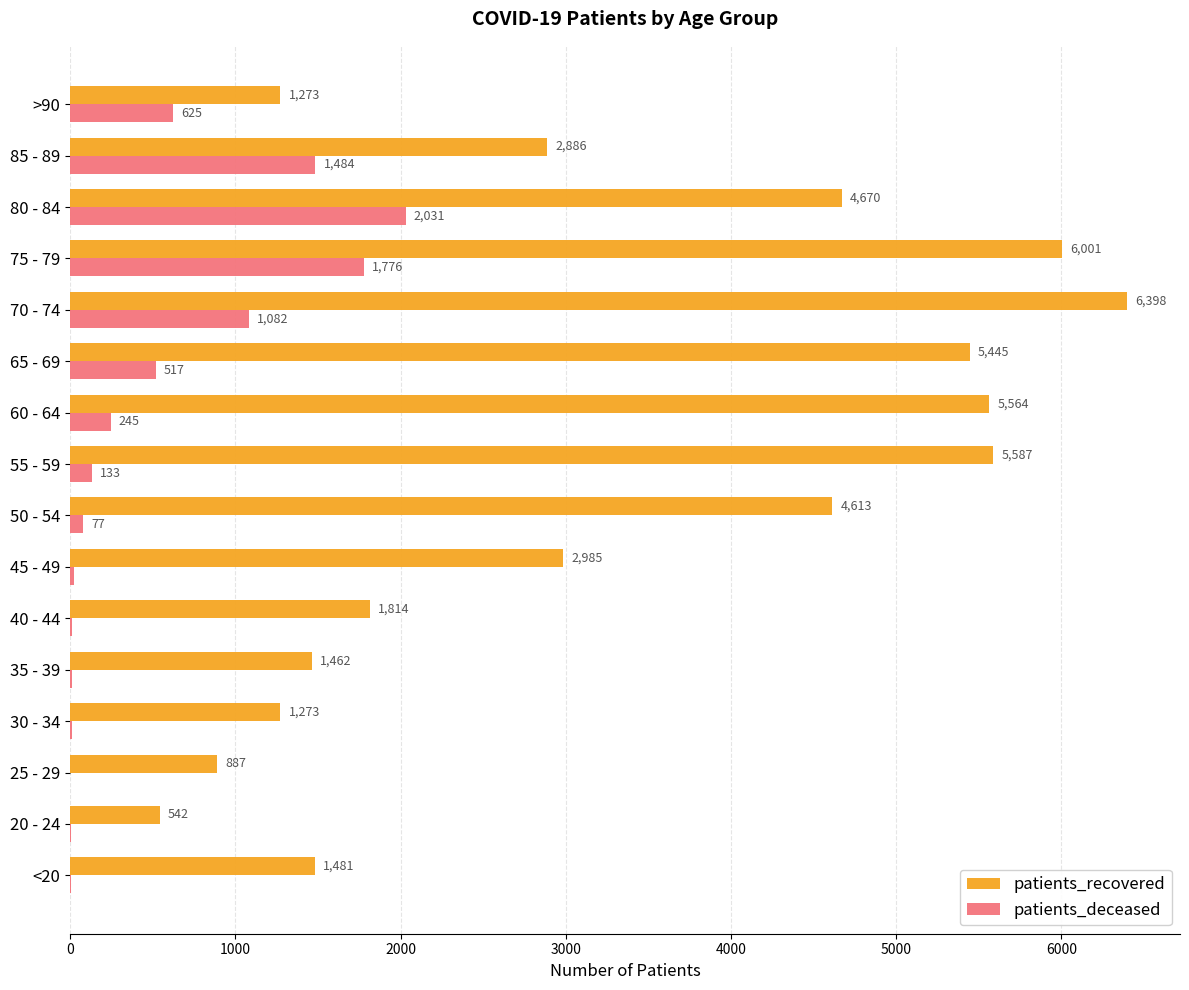

Where is patients_deceased nearest to the value 1016?

70 - 74